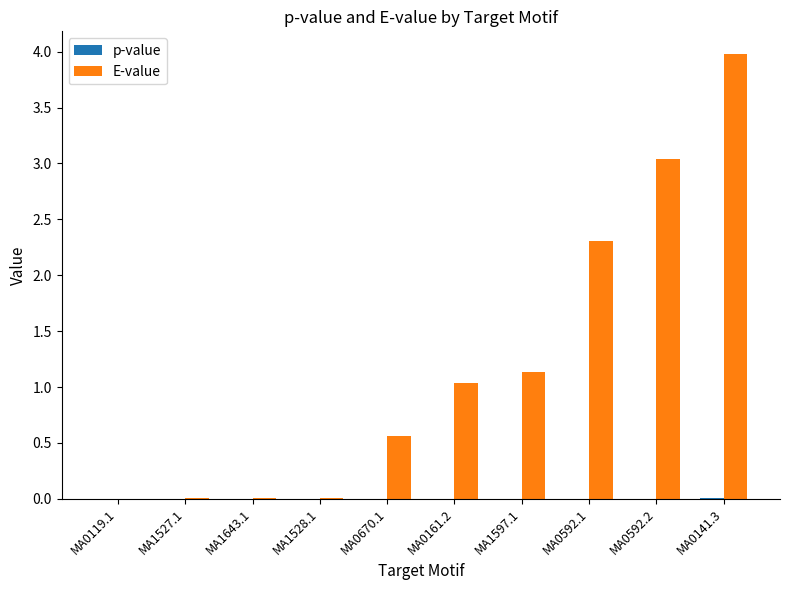

Between MA0670.1 and MA0161.2, which series saw the biggest shift?

E-value